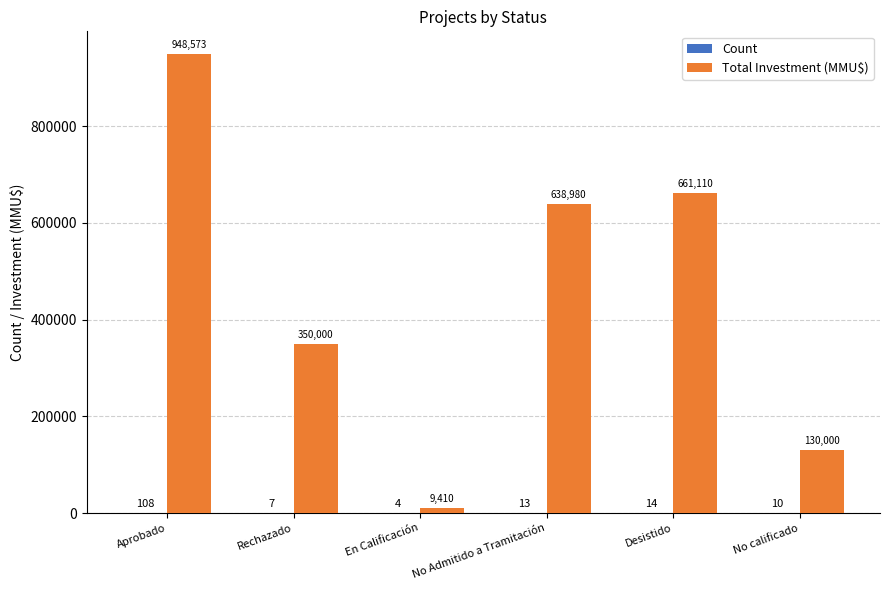

Are the bars horizontal?

No